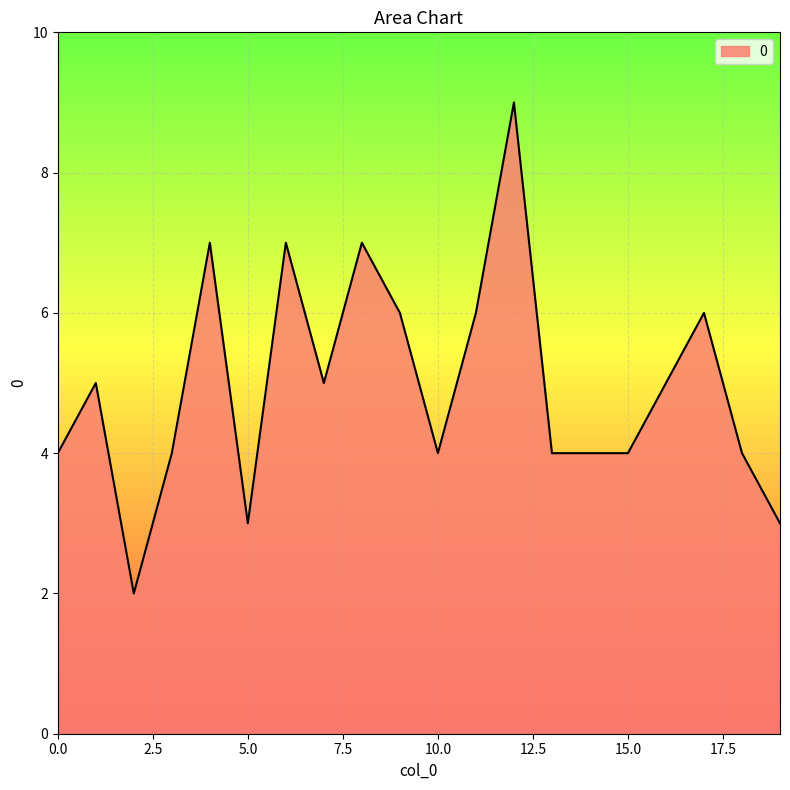

How many lines are shown in the chart?

1